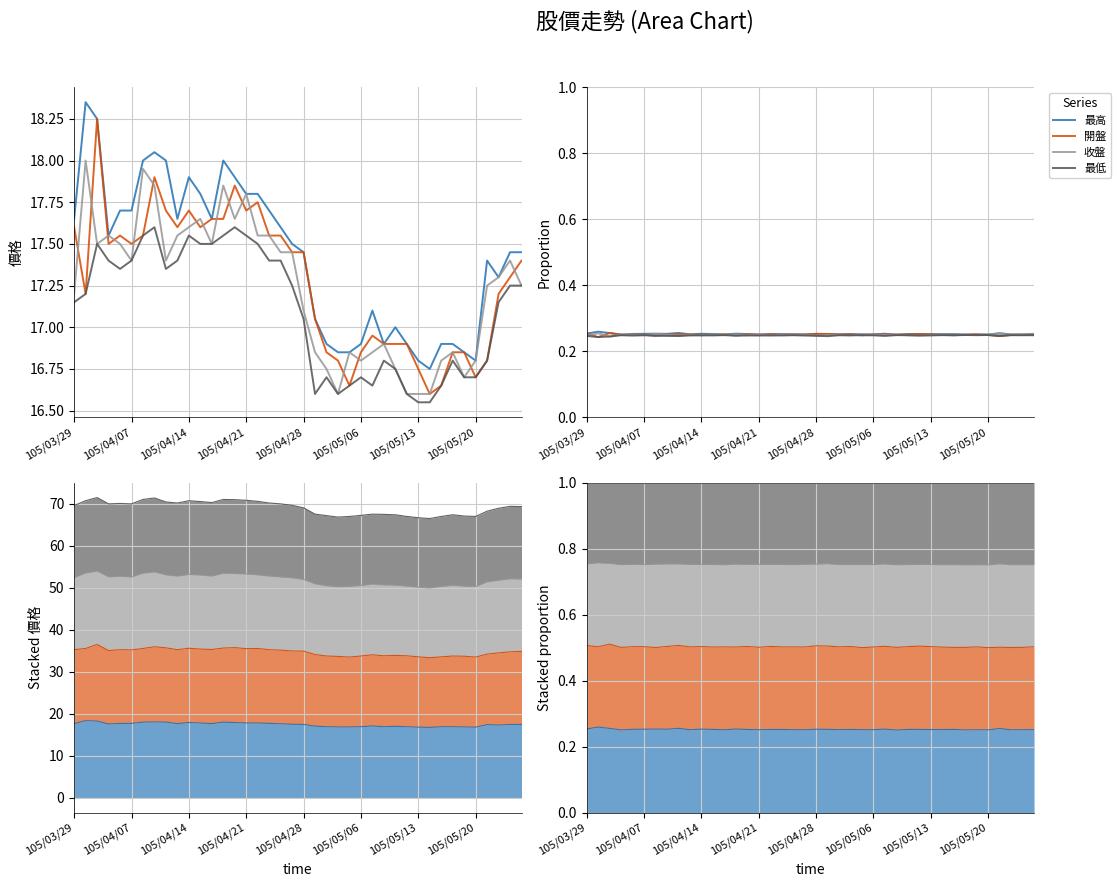

In 收盤, how many points are lower than both neighbors (excluding endpoints)?

13